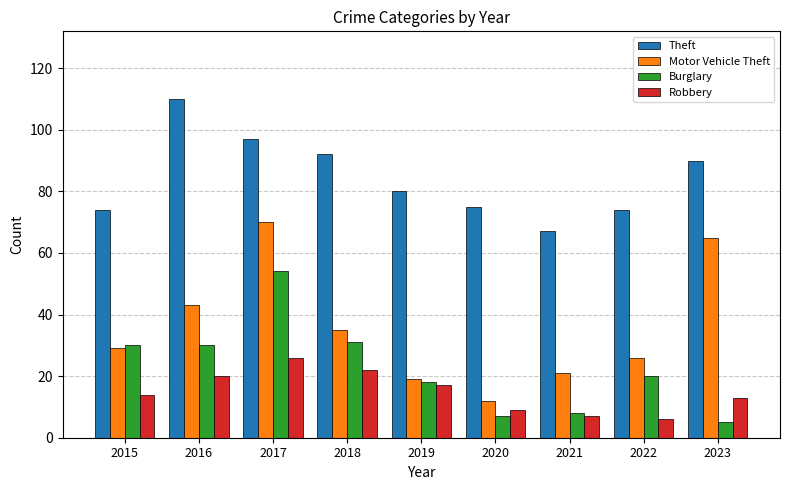

Is the value of Robbery at 2020 greater than the value of Theft at 2022?

No